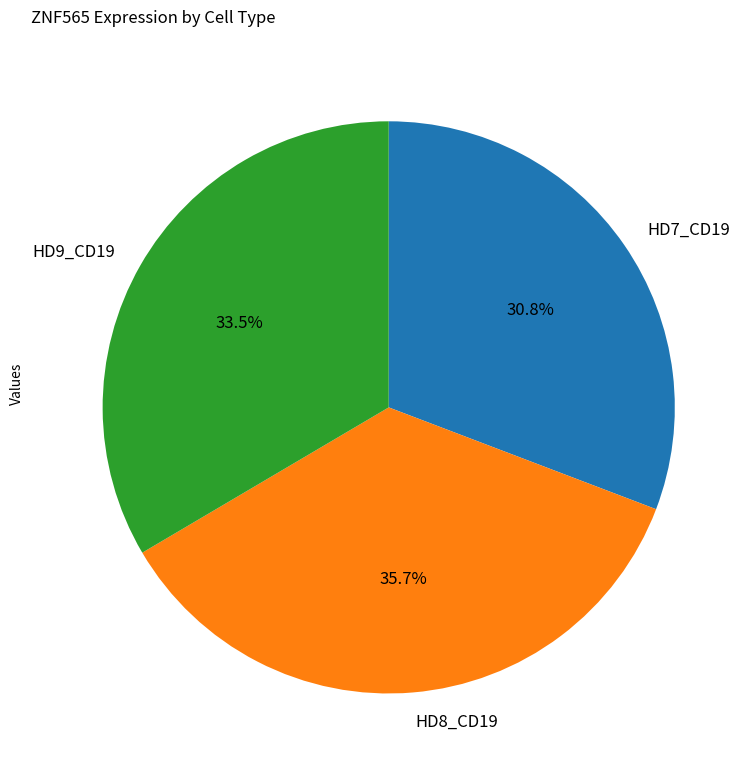

How many slices are in this pie chart?

3